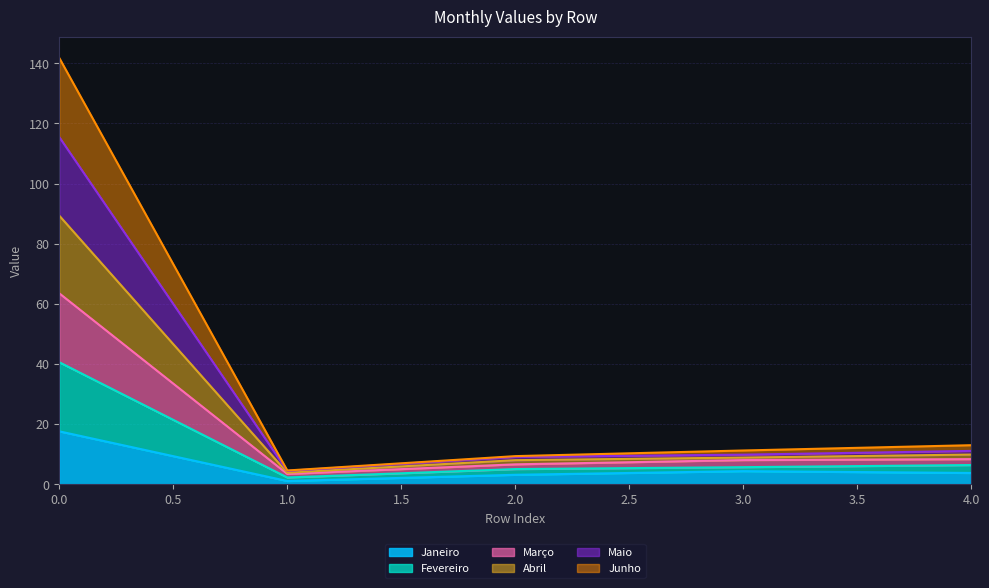

List the labels in order of Junho value, smallest first.

1, 2, 3, 4, 0